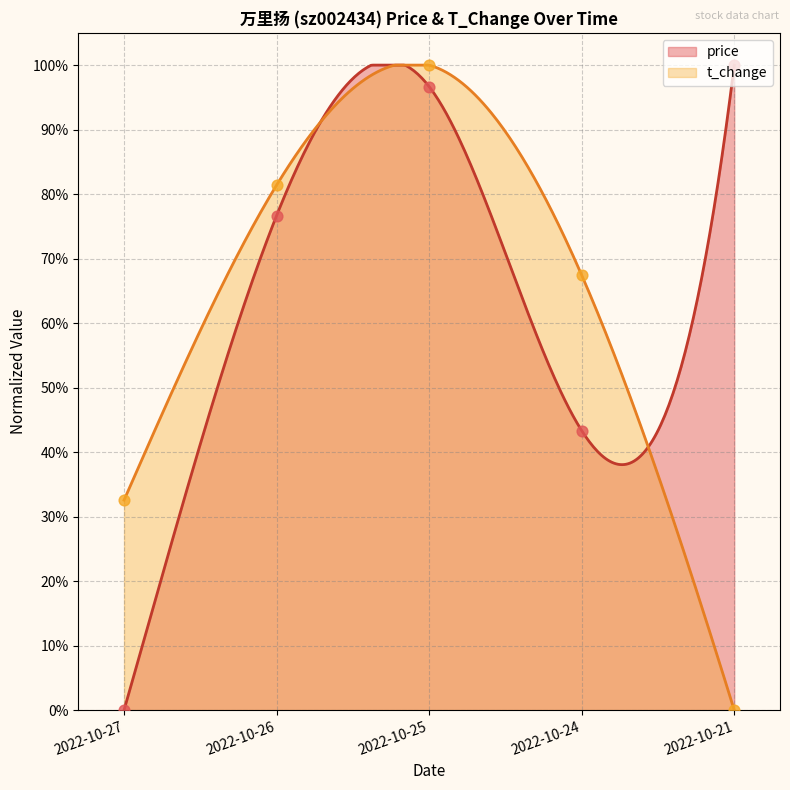

Which series has the largest total across all categories?

price